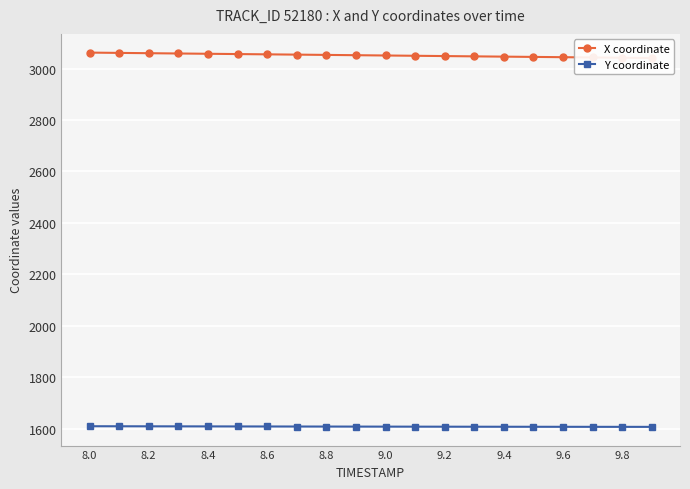

What is the highest value of the Y coordinate series?

1608.9